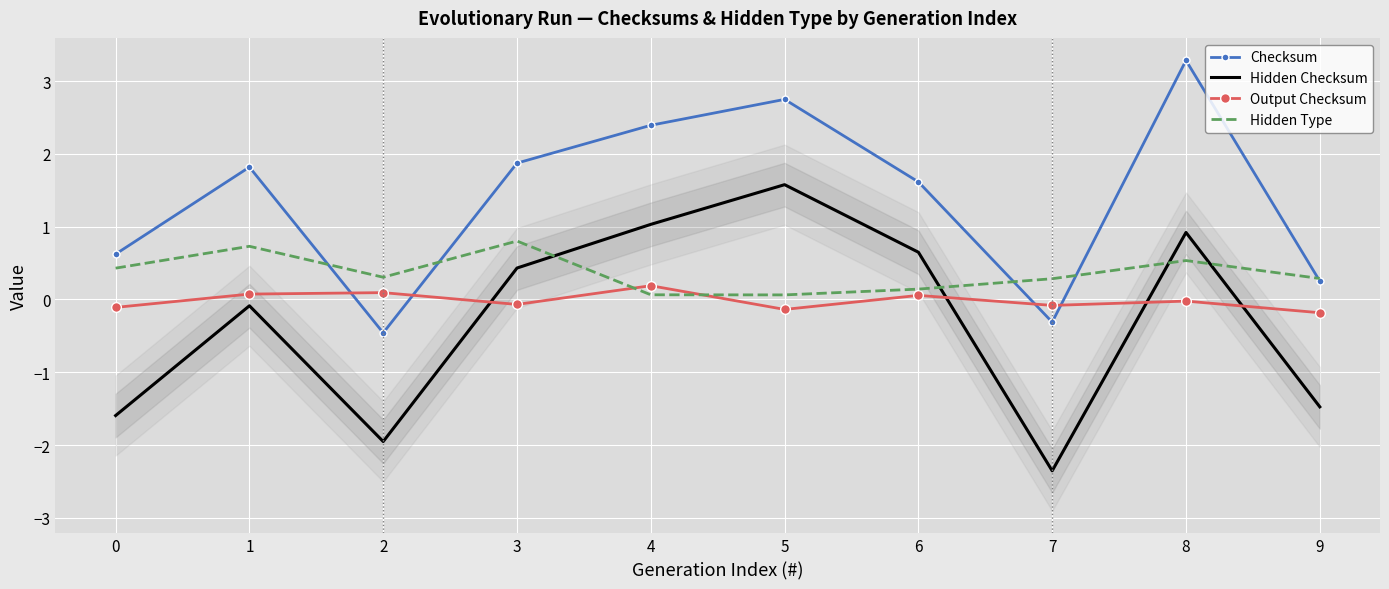

Is the value of Hidden Checksum at 8 greater than the value of Output Checksum at 6?

Yes